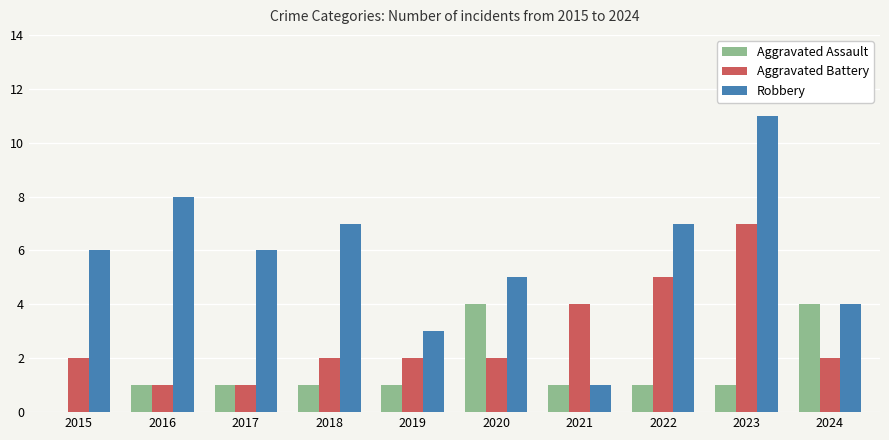

The Robbery series shows 3 at 2019. True or false?

True